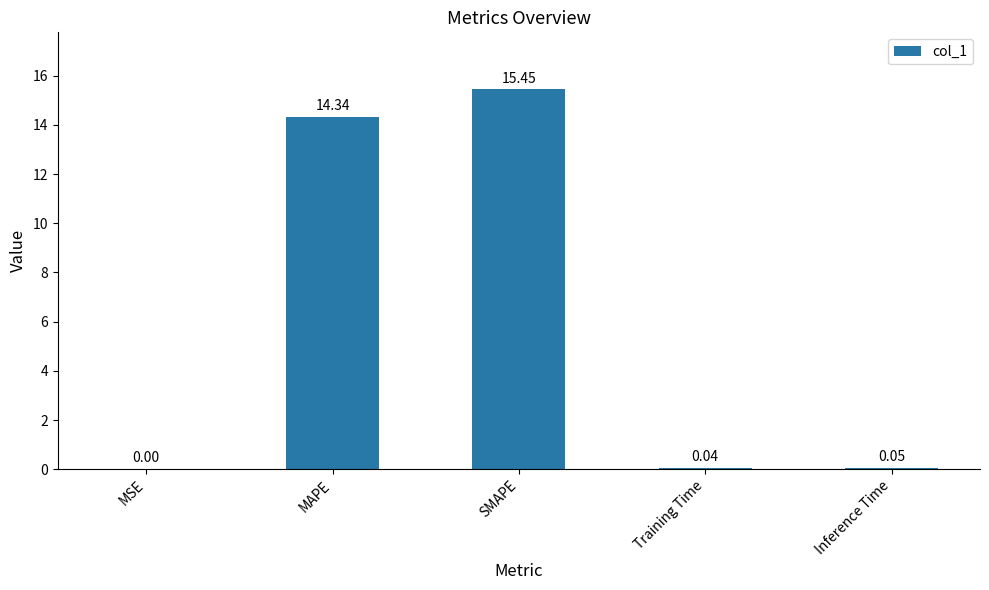

Which has a higher value, SMAPE or MAPE?

SMAPE